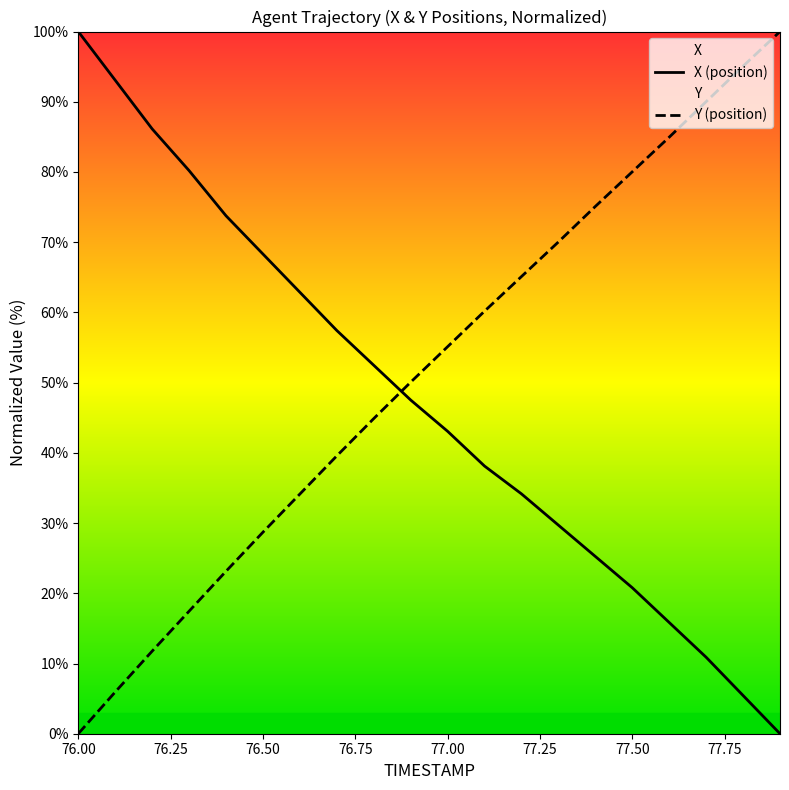

True or false: X (position) has a value of 68.3 at 76.50.

True